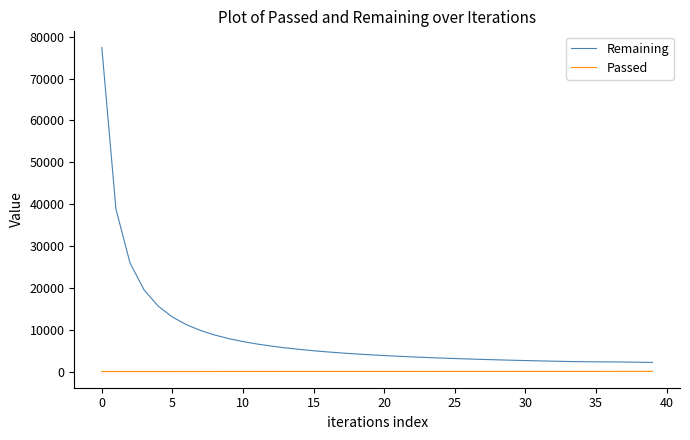

What is the minimum value for Remaining?

2326